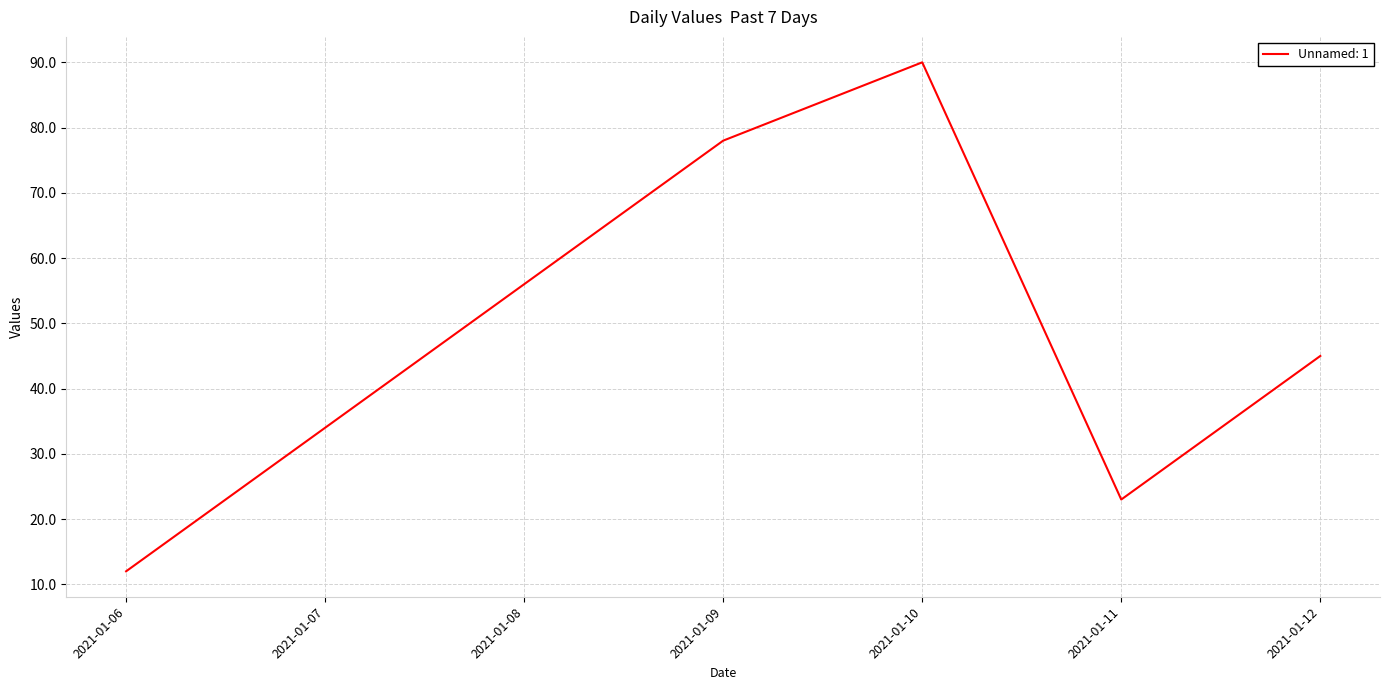

Which category has the highest value across all series?

2021-01-10